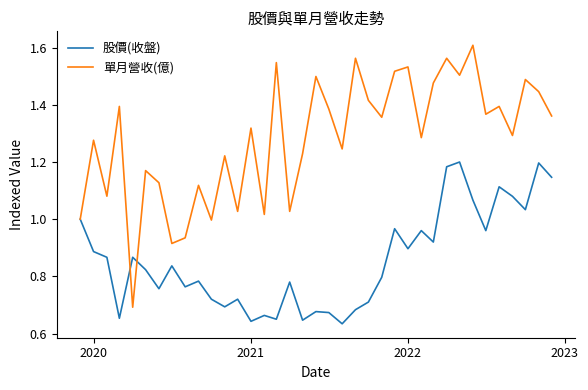

True or false: 單月營收(億) and 股價(收盤) intersect in this chart.

True